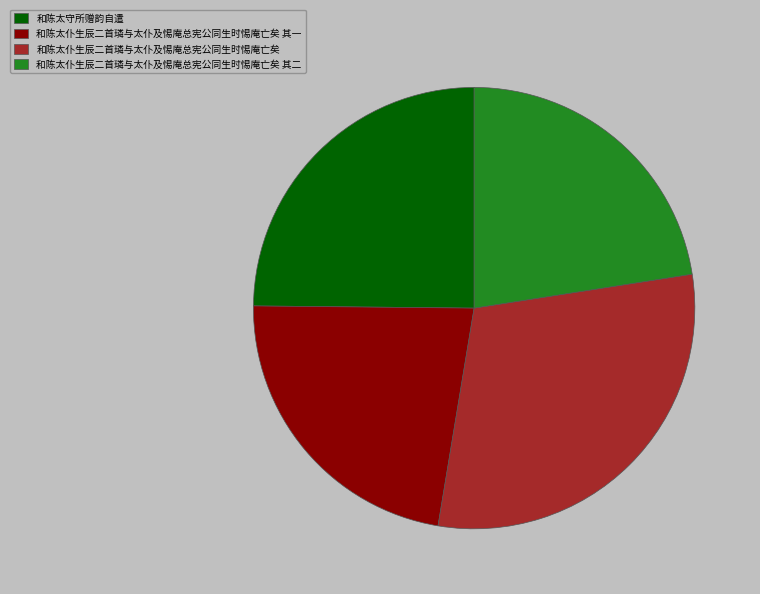

Is it true that 和陈太仆生辰二首璘与太仆及惕庵总宪公同生时惕庵亡矣 is 17% of the pie?

False